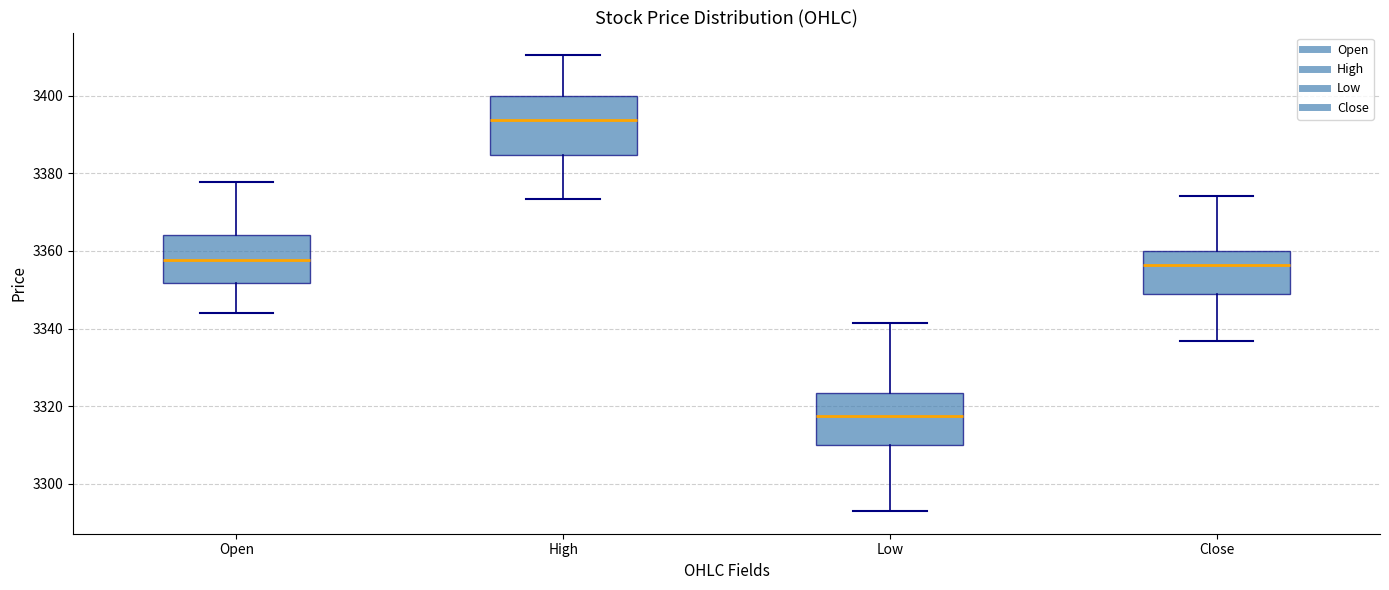

Reading left to right, transcribe this box plot: for each box, give where its median line is, the range the box spans, and where its two whiskers end, as read against the y-axis. The values are not printed on the chart, so give them approximately, as read against the axis.

Open: median 3358, box 3352 to 3364, whiskers 3344 to 3378
High: median 3394, box 3384 to 3400, whiskers 3374 to 3410
Low: median 3318, box 3310 to 3324, whiskers 3294 to 3342
Close: median 3356, box 3348 to 3360, whiskers 3336 to 3374